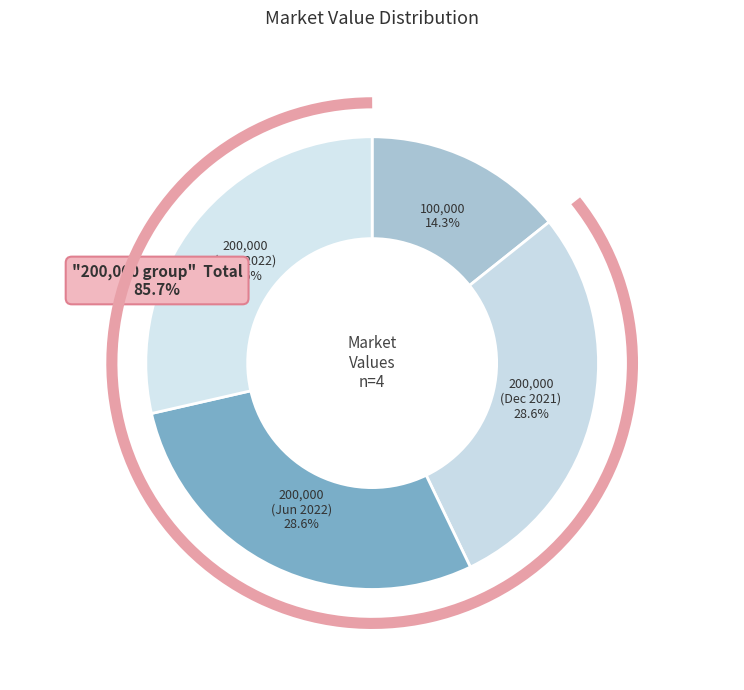

True or false: 200000 accounts for 18% of the total.

False